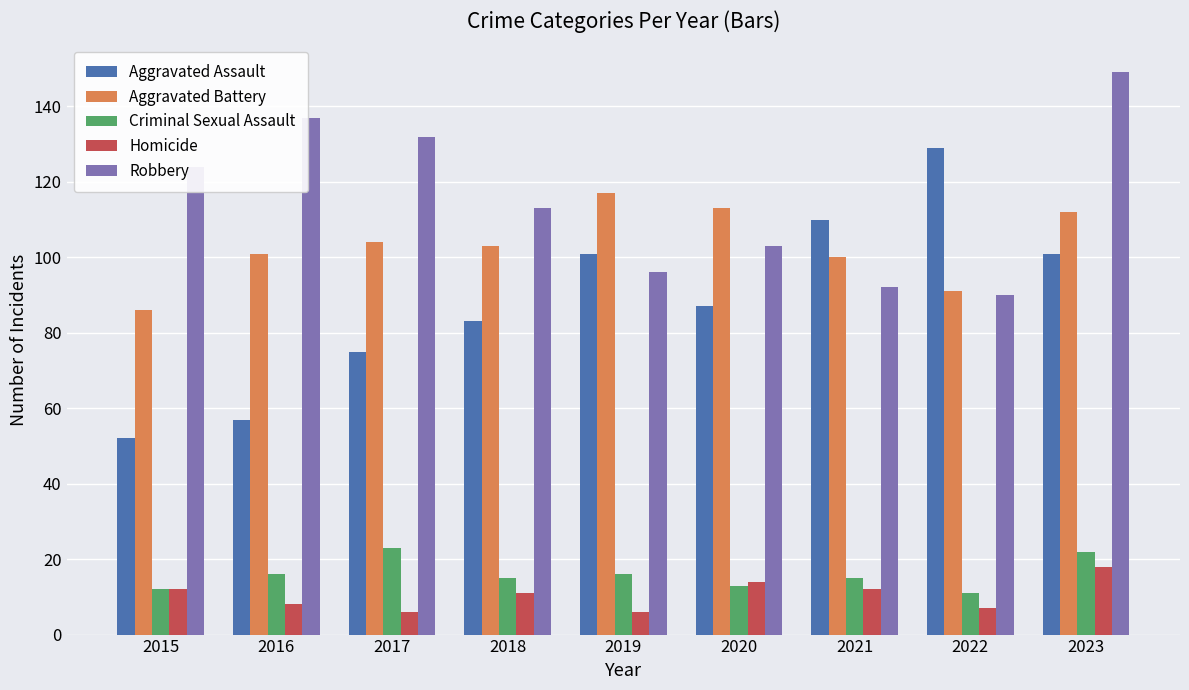

Which series has the widest spread of values?

Aggravated Assault